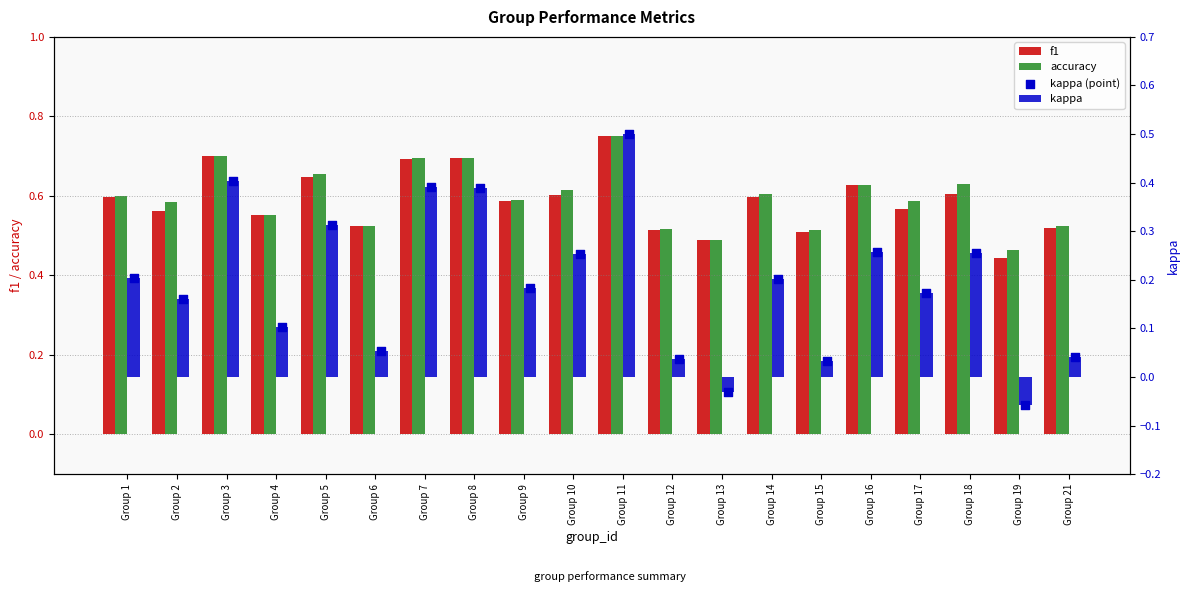

Is the value of accuracy at Group 5 greater than the value of kappa at Group 10?

Yes